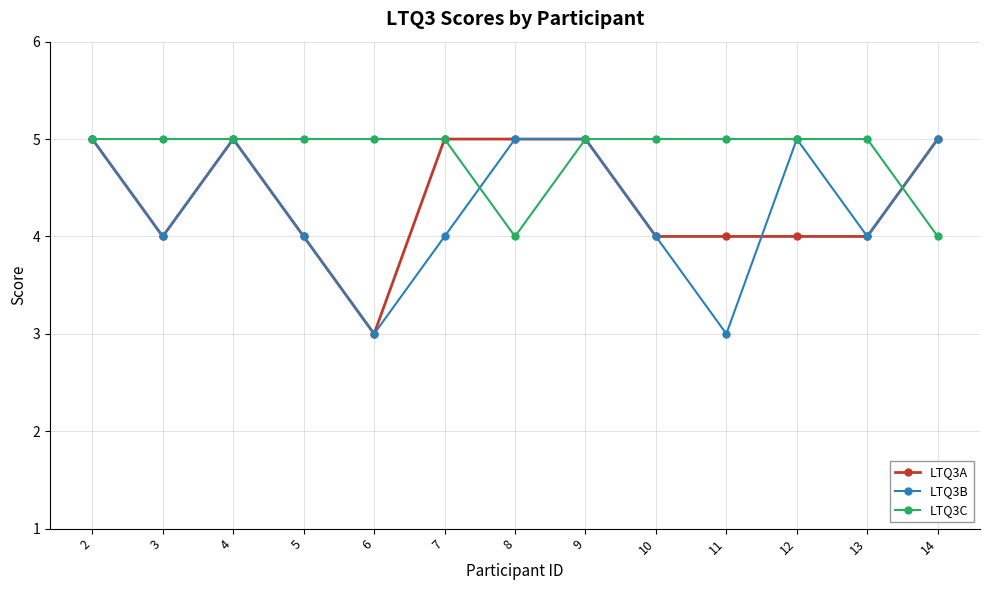

Which series has the largest total across all categories?

LTQ3C